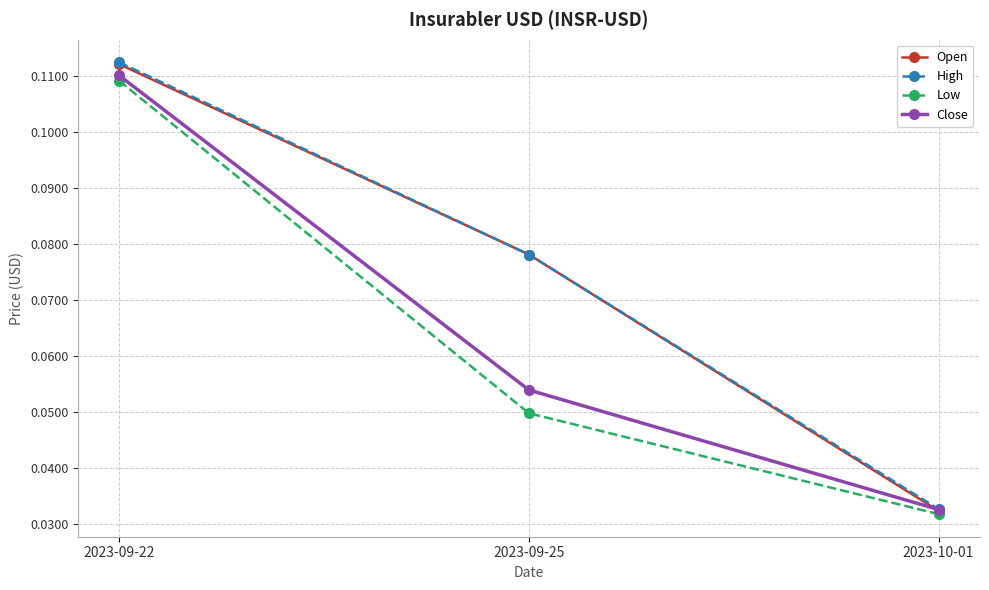

List the labels in order of Close value, smallest first.

2023-10-01, 2023-09-25, 2023-09-22